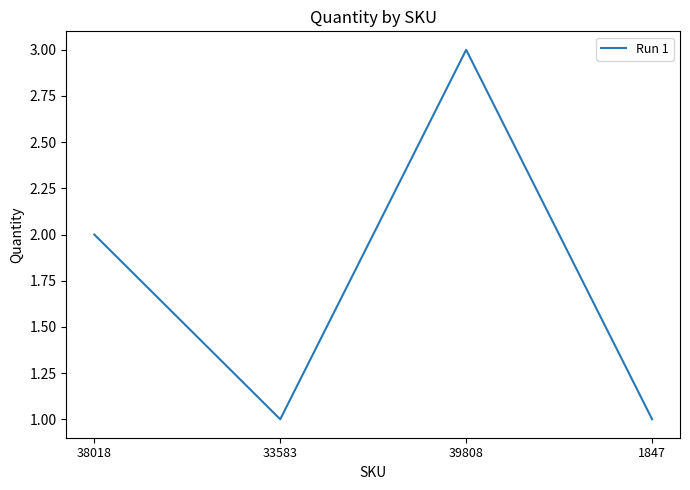

What is the difference between the second highest and minimum values?

1